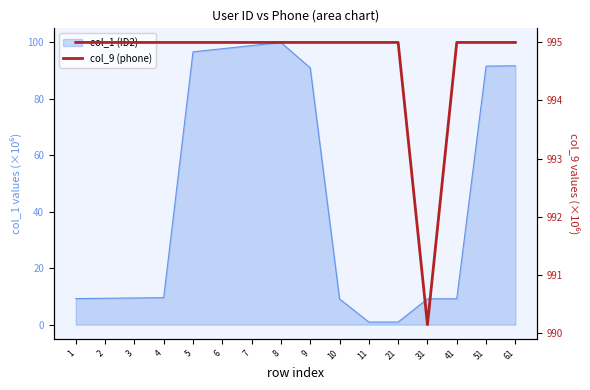

What is the greatest value displayed?

995.0